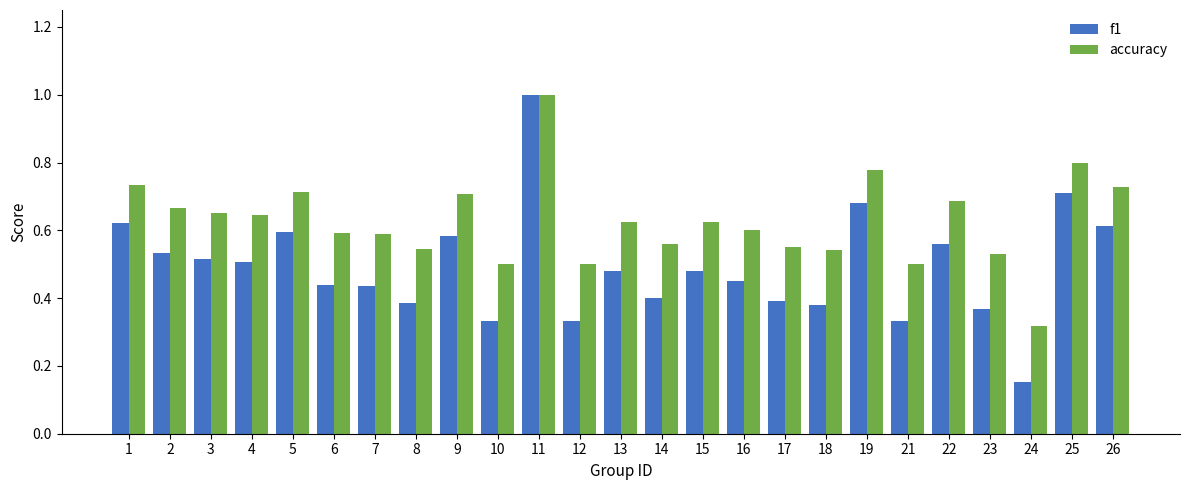

At which category does the chart reach its minimum across all series?

24